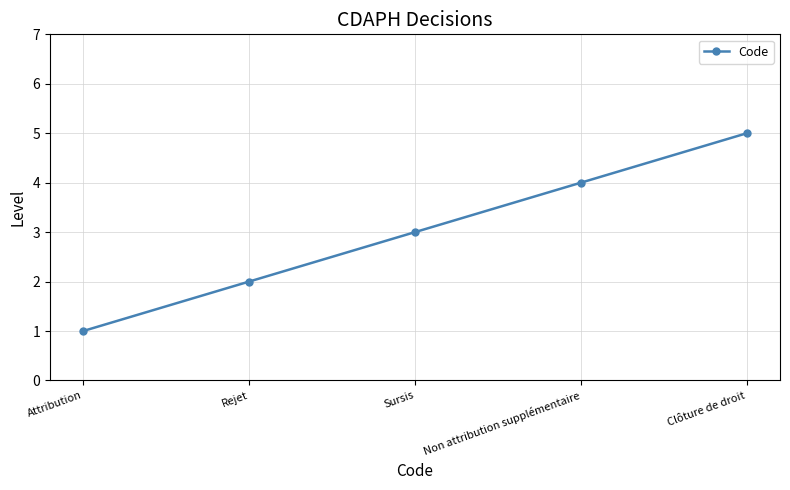

How many data points are less than 3?

2